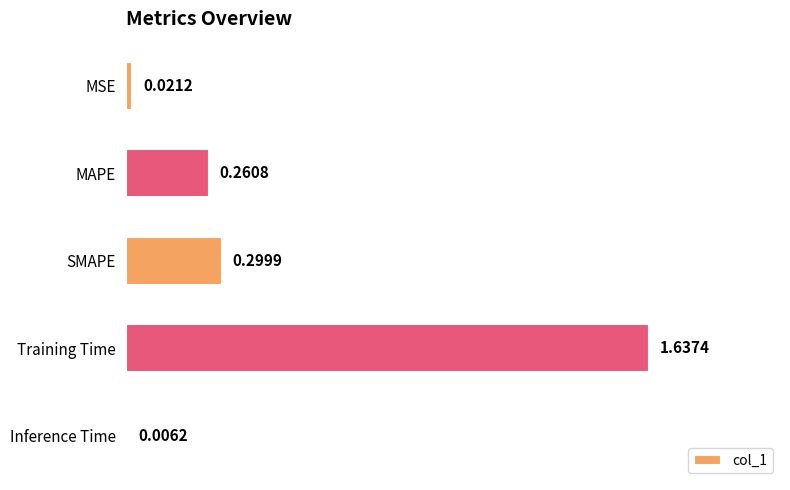

Between Training Time and Inference Time, which is larger?

Training Time